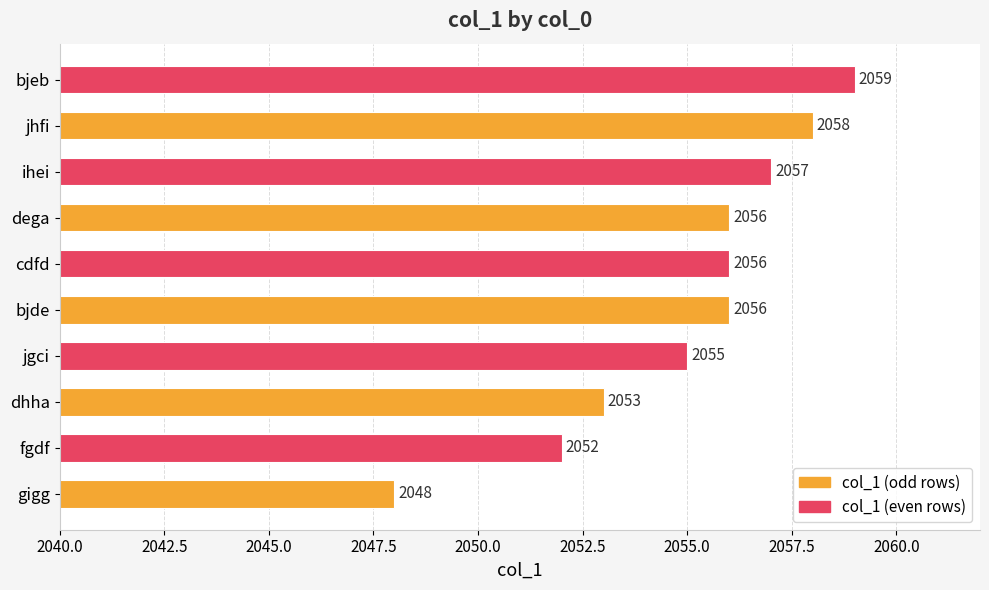

What is the average value?

2055